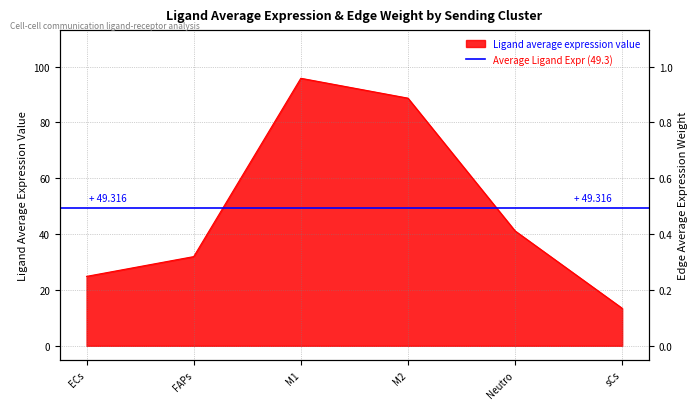

What is the difference between the values at M2 and ECs?

63.8